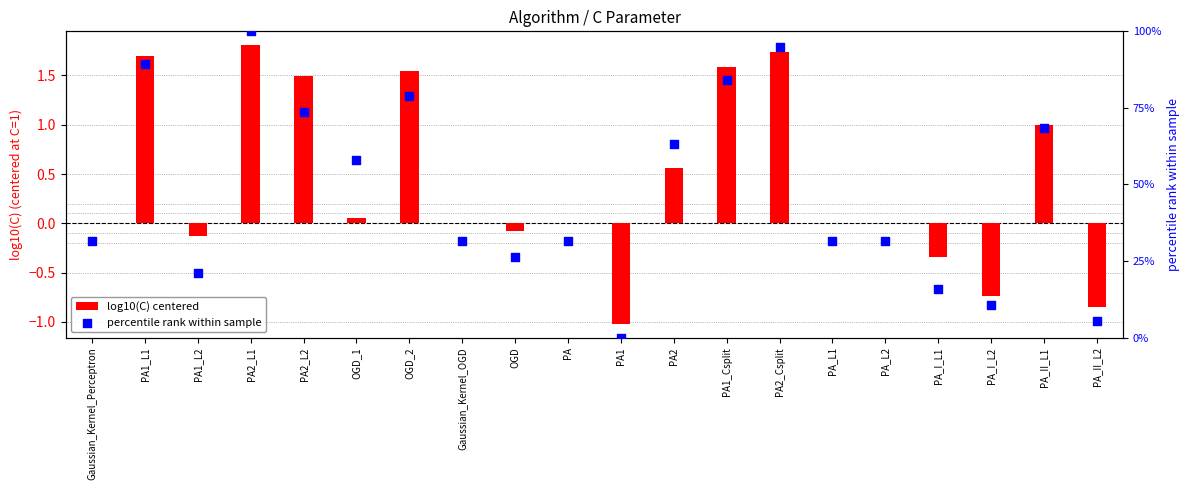

At which category is the sum across all series the highest?

PA2_L1